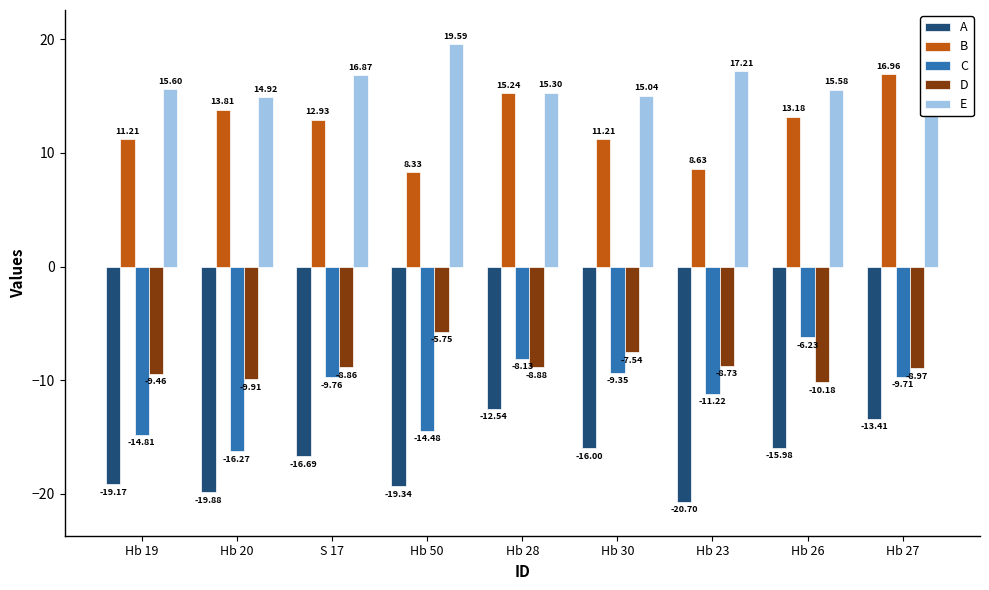

Which series has the largest range (max minus min)?

C